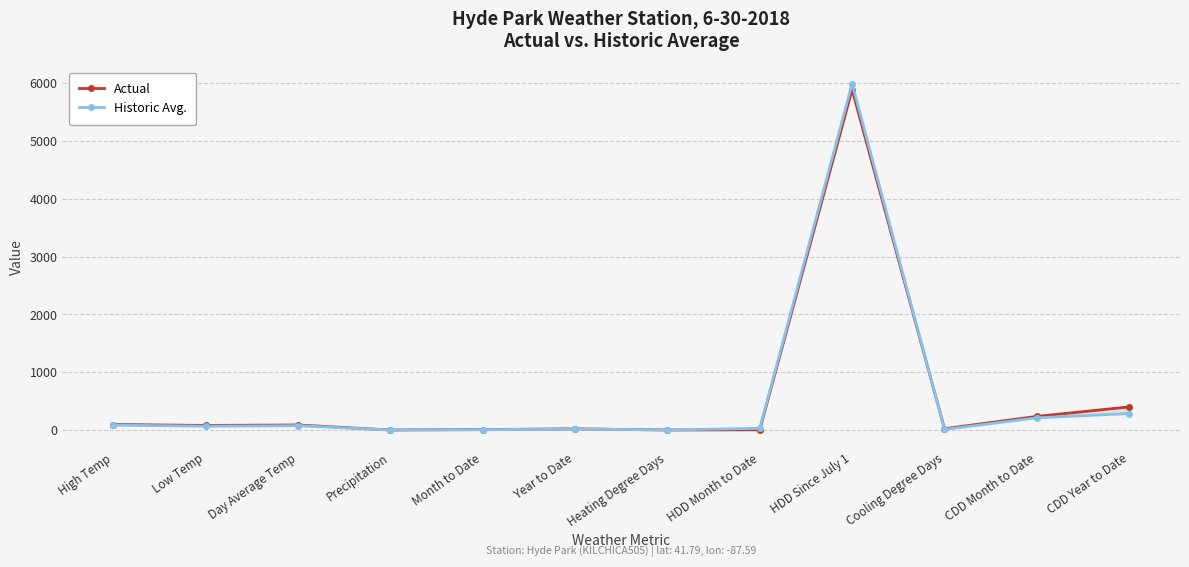

How many lines are shown in the chart?

2